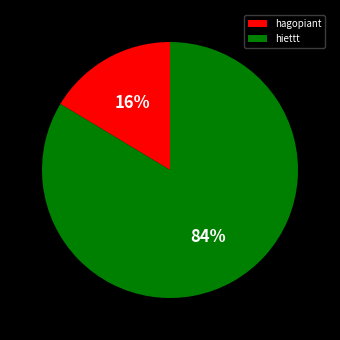

To the nearest percent, what percentage of the pie is hagopiant?

16%